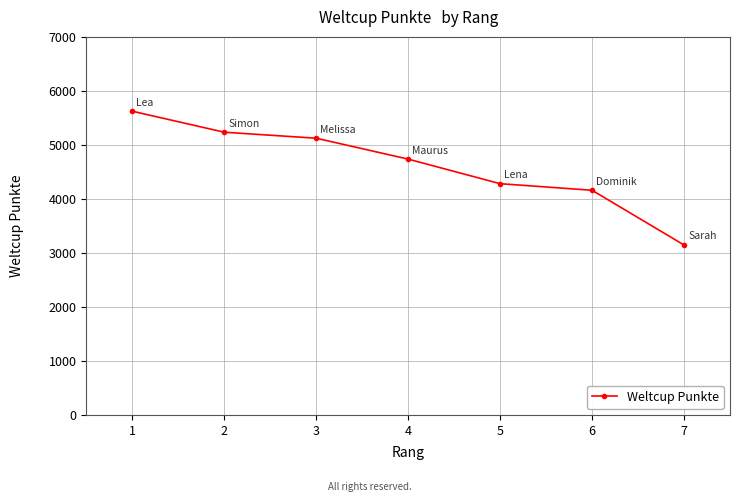

How many data points are less than 4737?

3